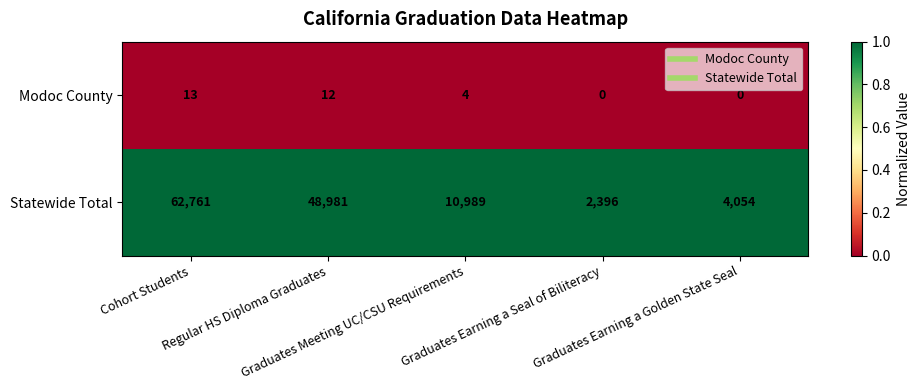

Which series has the largest range (max minus min)?

Statewide Total